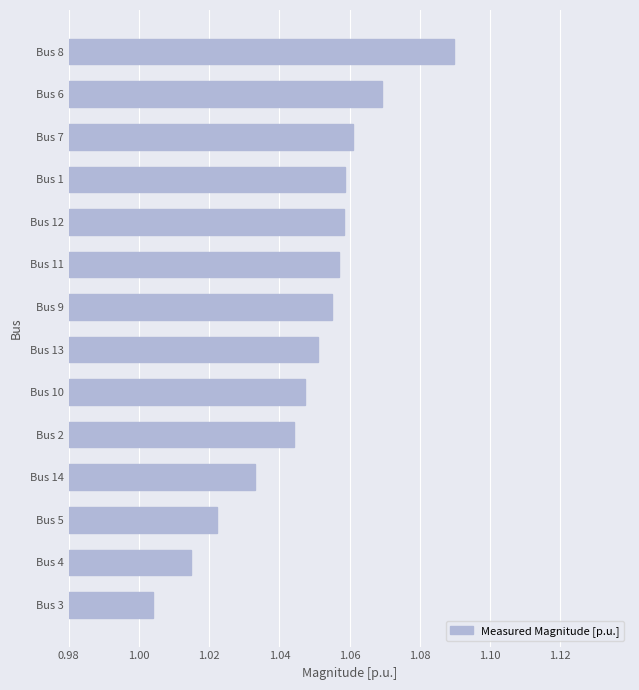

At which category does the chart reach its peak across all series?

Bus 8